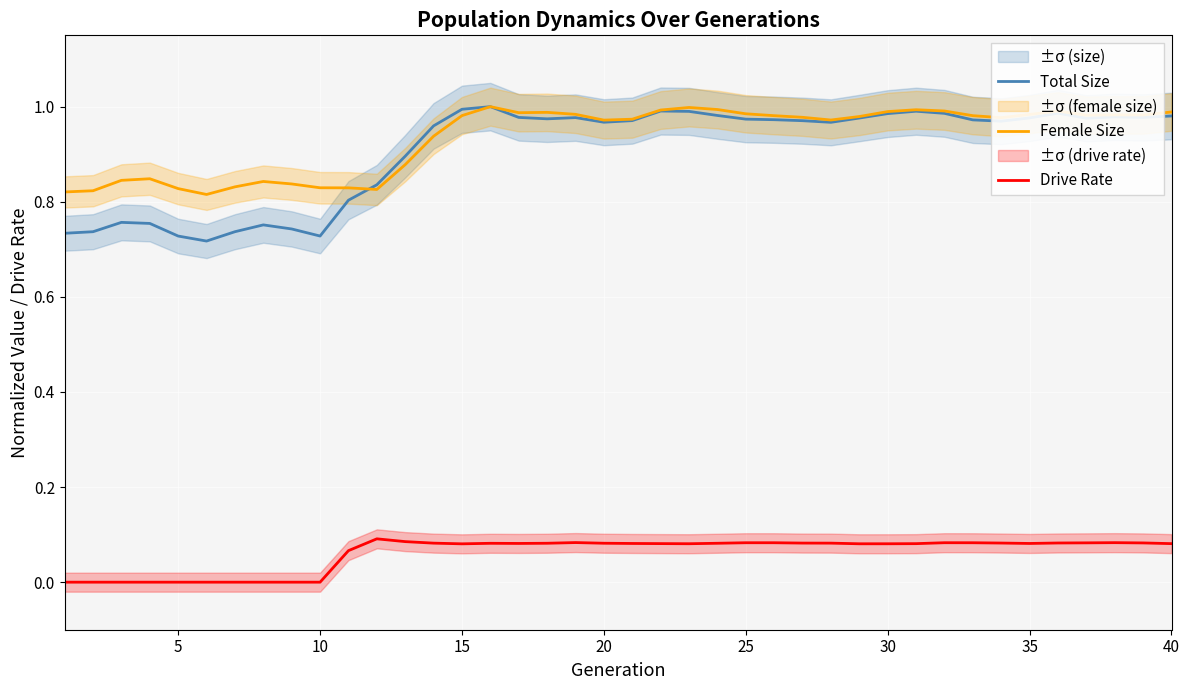

True or false: Female Size and Drive Rate intersect in this chart.

False